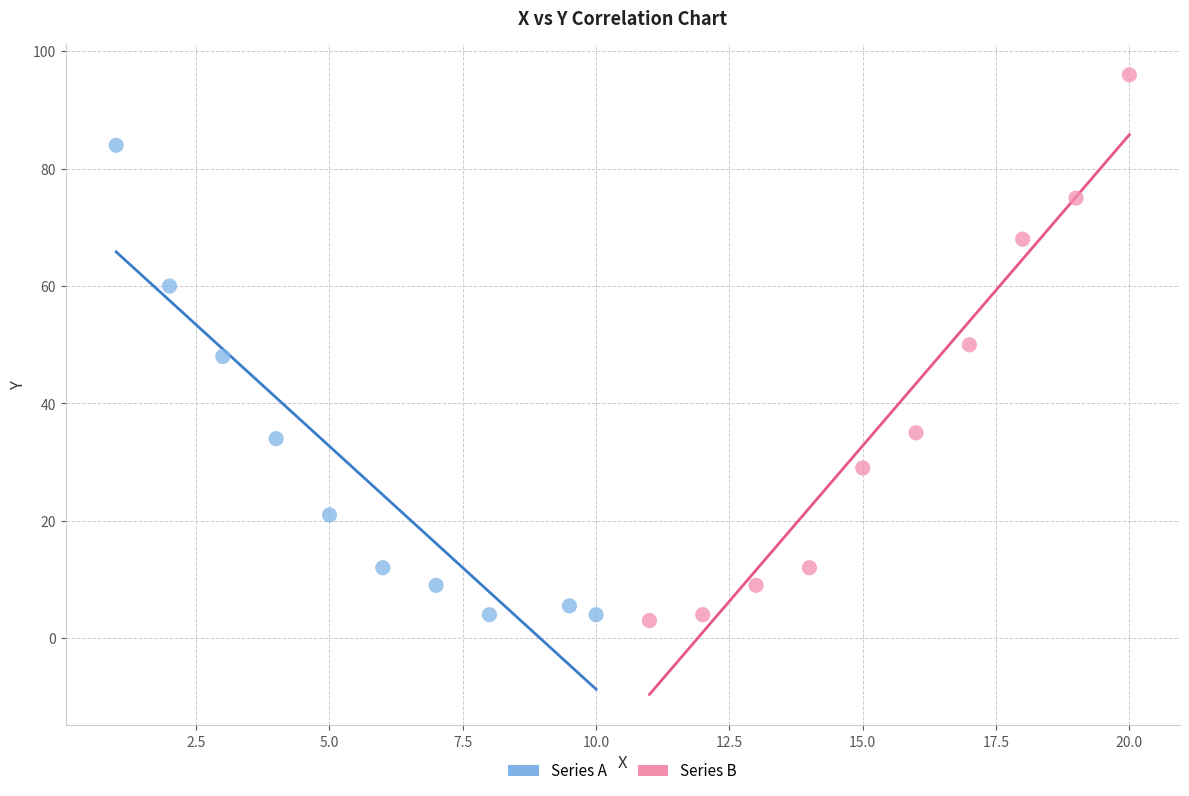

Which series has the largest Y range (max minus min)?

Series B